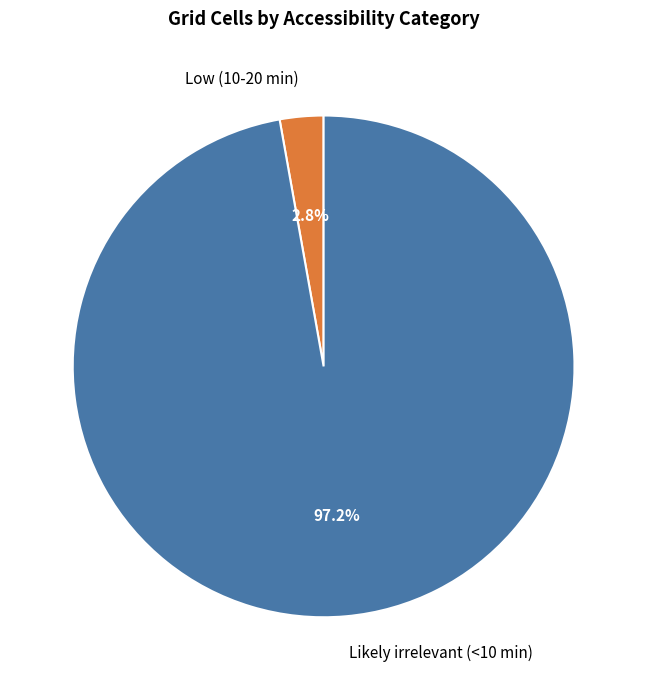

The Low (10-20 min) slice represents 3% of the pie. True or false?

True